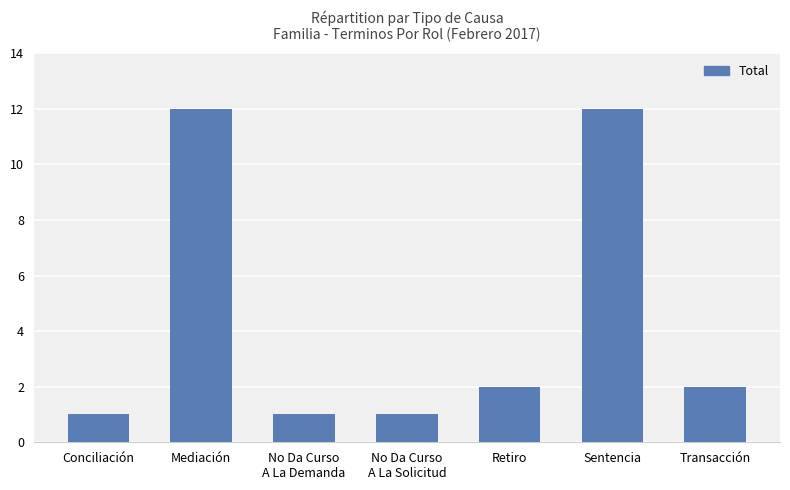

True or false: the data shows 12 at Mediación.

True